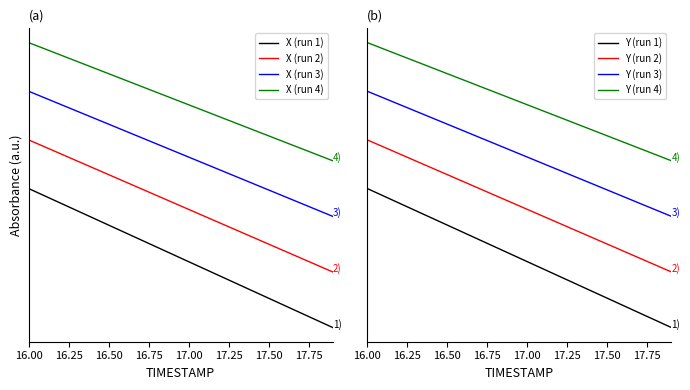

Where does the Y series first go above 1?

16.0